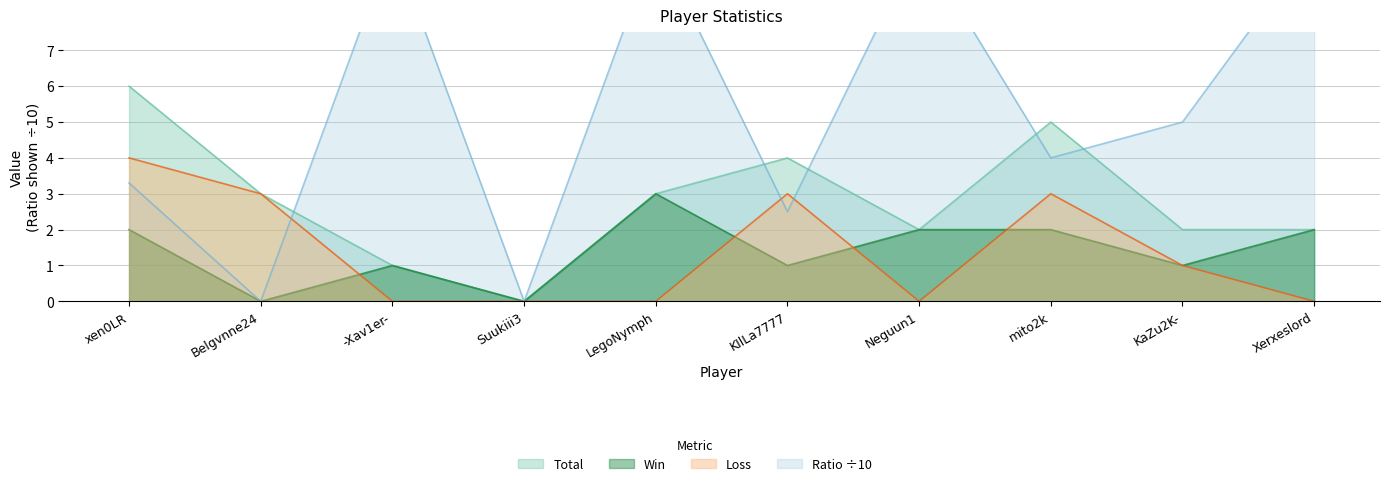

How many interior local valleys does the Ratio series have?

4